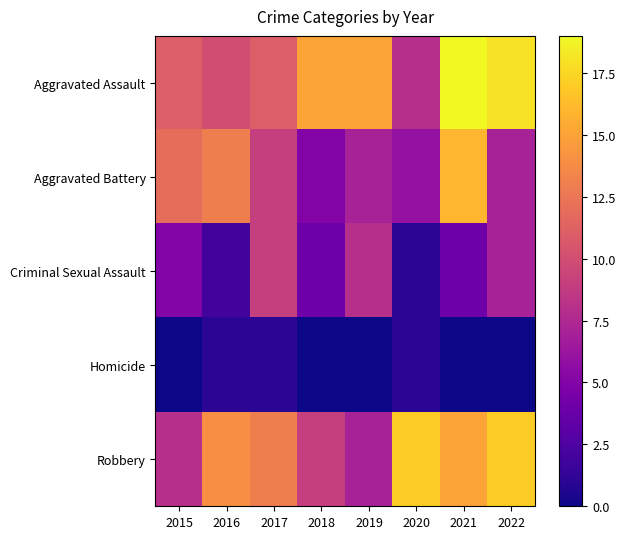

Reading left to right, list all the values displayed in this chart.

Aggravated Assault: 2015=11	2016=10	2017=11	2018=15	2019=15	2020=8	2021=19	2022=18
Aggravated Battery: 2015=12	2016=13	2017=9	2018=5	2019=7	2020=6	2021=16	2022=7
Criminal Sexual Assault: 2015=5	2016=2	2017=9	2018=4	2019=8	2020=1	2021=4	2022=7
Homicide: 2015=0	2016=1	2017=1	2018=0	2019=0	2020=1	2021=0	2022=0
Robbery: 2015=8	2016=14	2017=13	2018=9	2019=7	2020=17	2021=15	2022=17